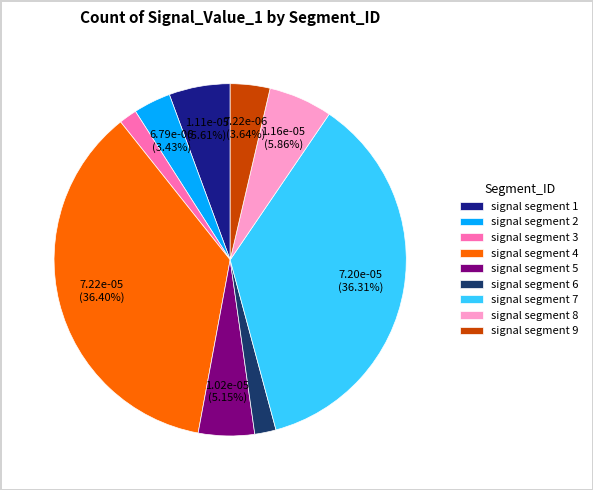

Does signal segment 1 represent more than half of the total?

No